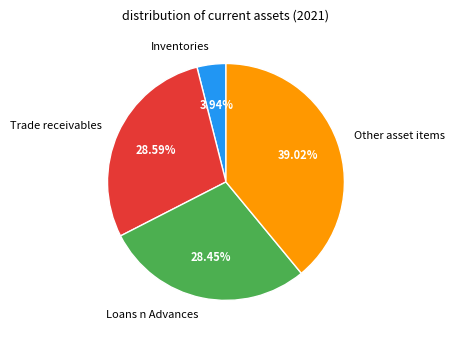

To the nearest percent, what is the combined percentage of Inventories and Other asset items?

43%